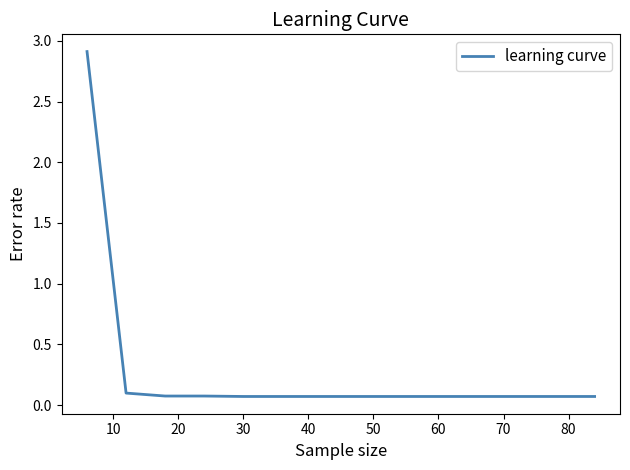

What is the greatest value displayed?

2.9